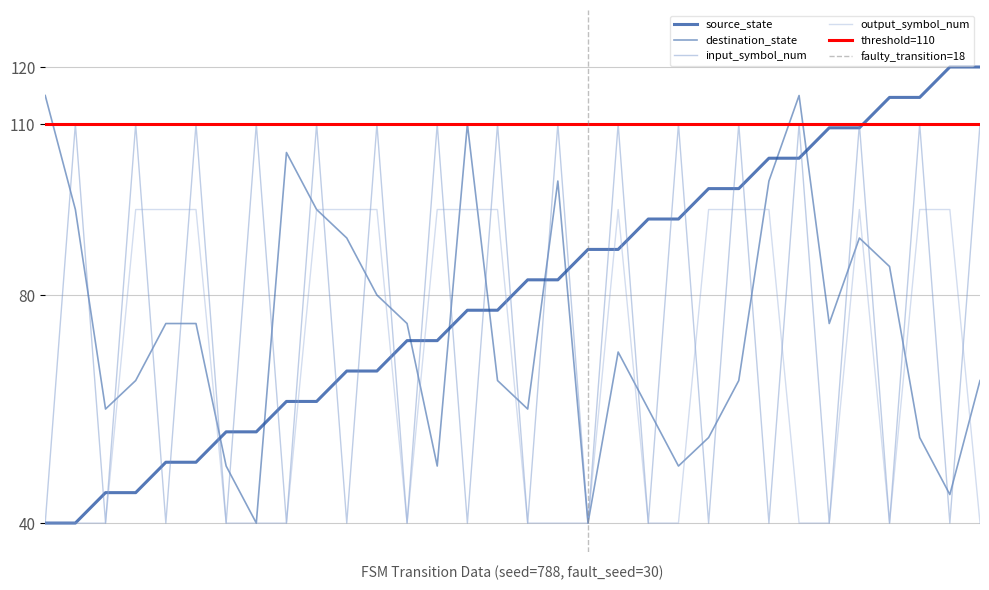

What is the highest value of the destination_state series?

115.0